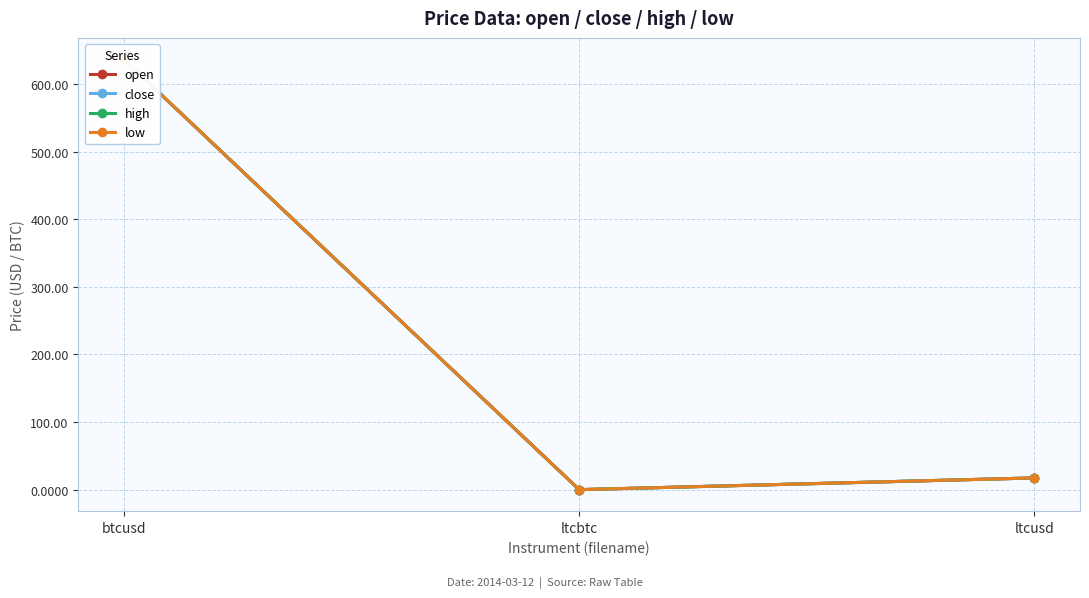

Between btcusd and ltcusd, which series saw the biggest shift?

open